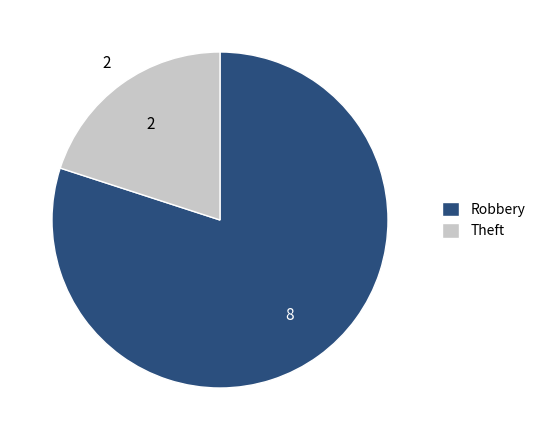

Between Robbery and Theft, which is larger?

Robbery